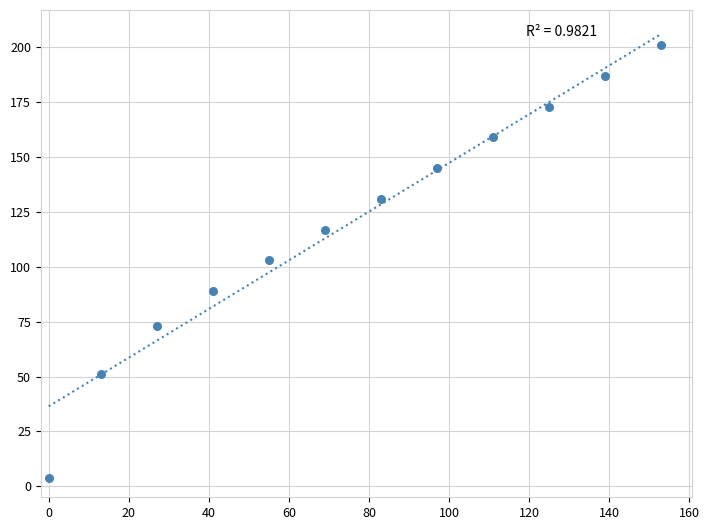

What is the average X value?

76